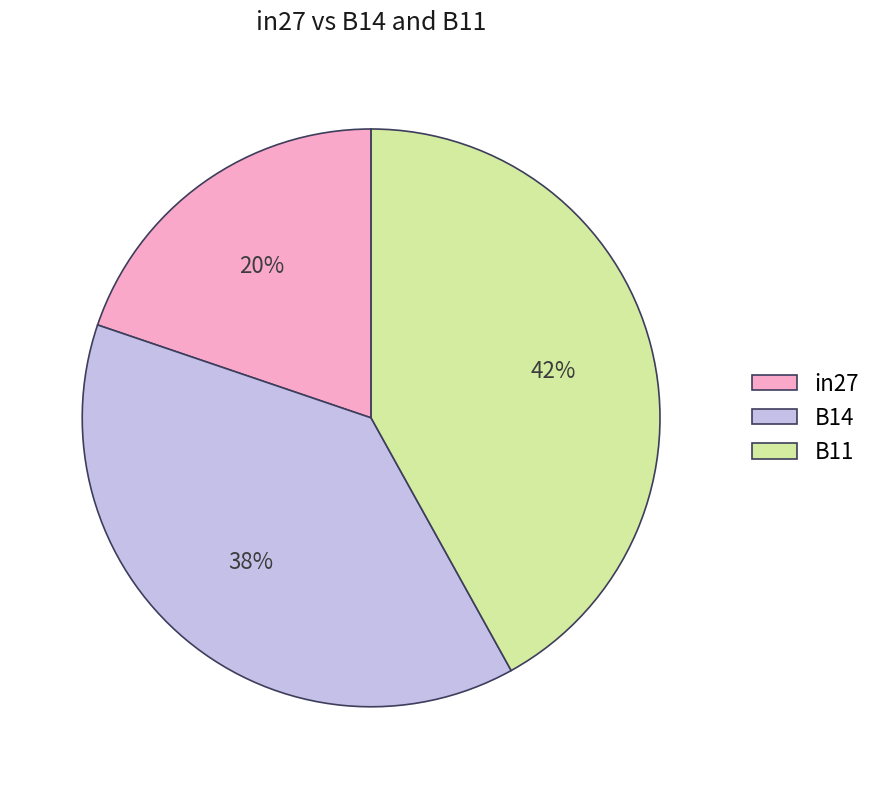

To the nearest percent, what portion does B14 represent?

38%